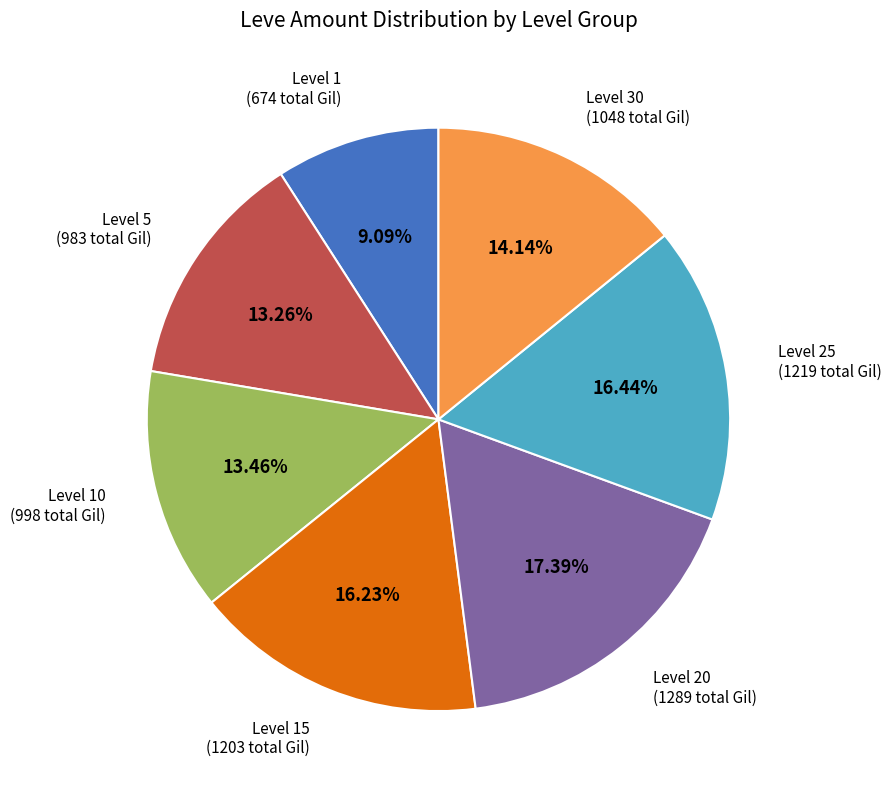

Is there any slice that represents more than half of the pie?

No